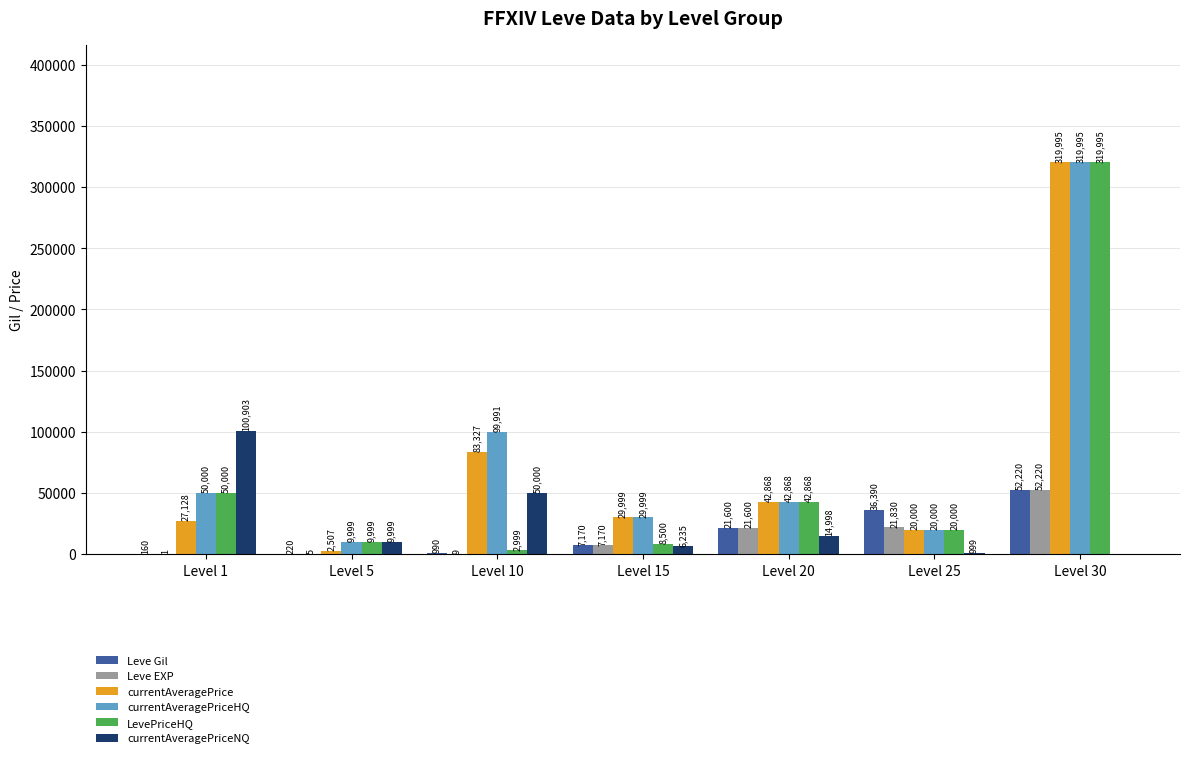

What is the difference between the LevePriceHQ values at Level 15 and Level 25?

11500